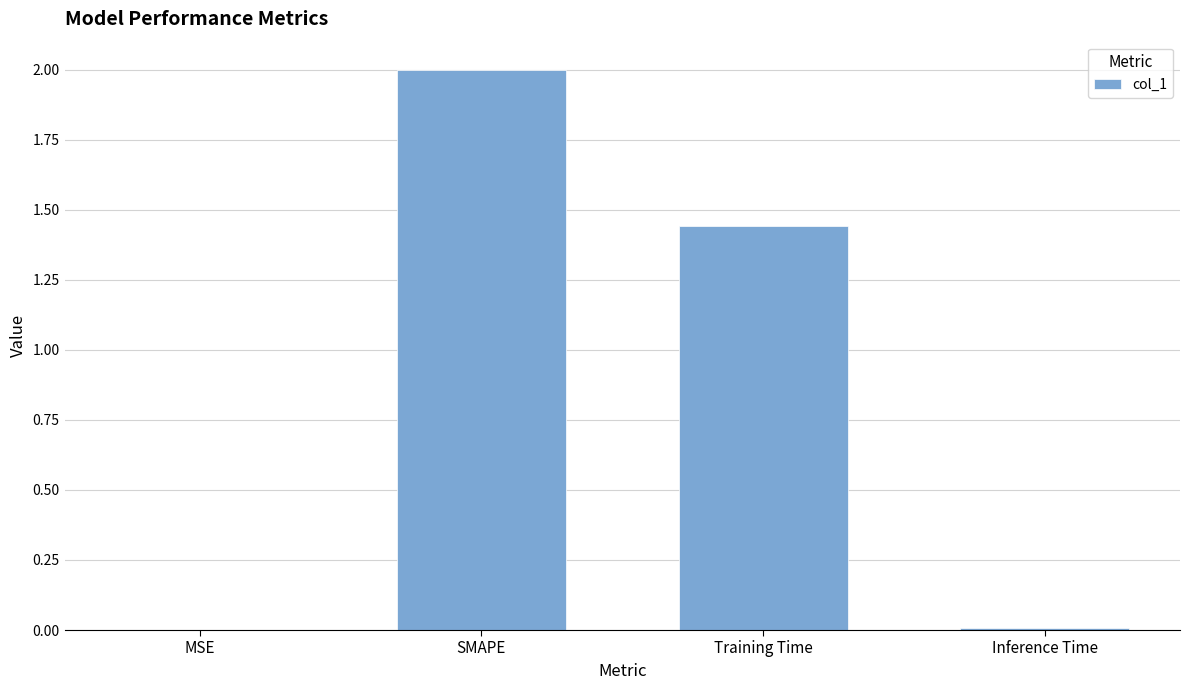

At which category does the chart reach its peak across all series?

SMAPE